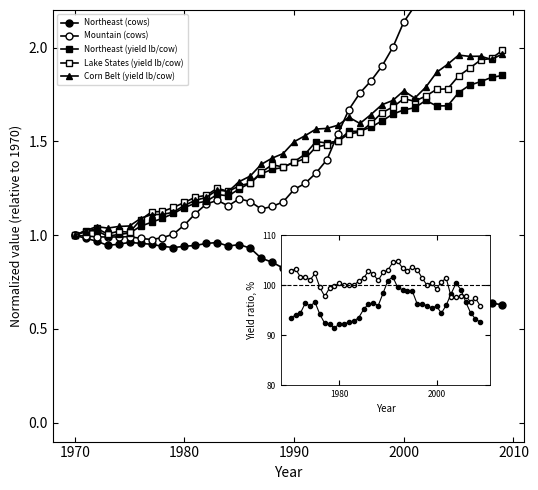

Where is the first local maximum for Lake States (yield lb/cow)?

1972